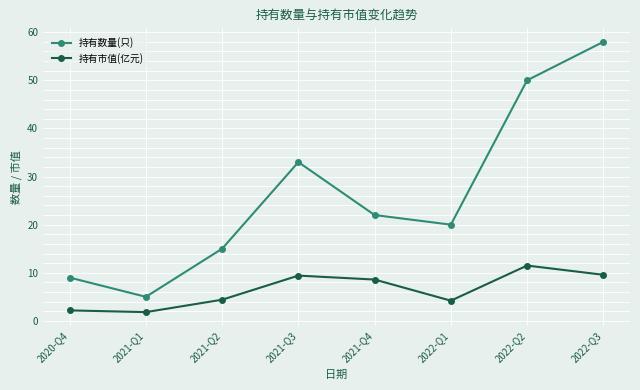

What is the smallest value displayed?

1.8